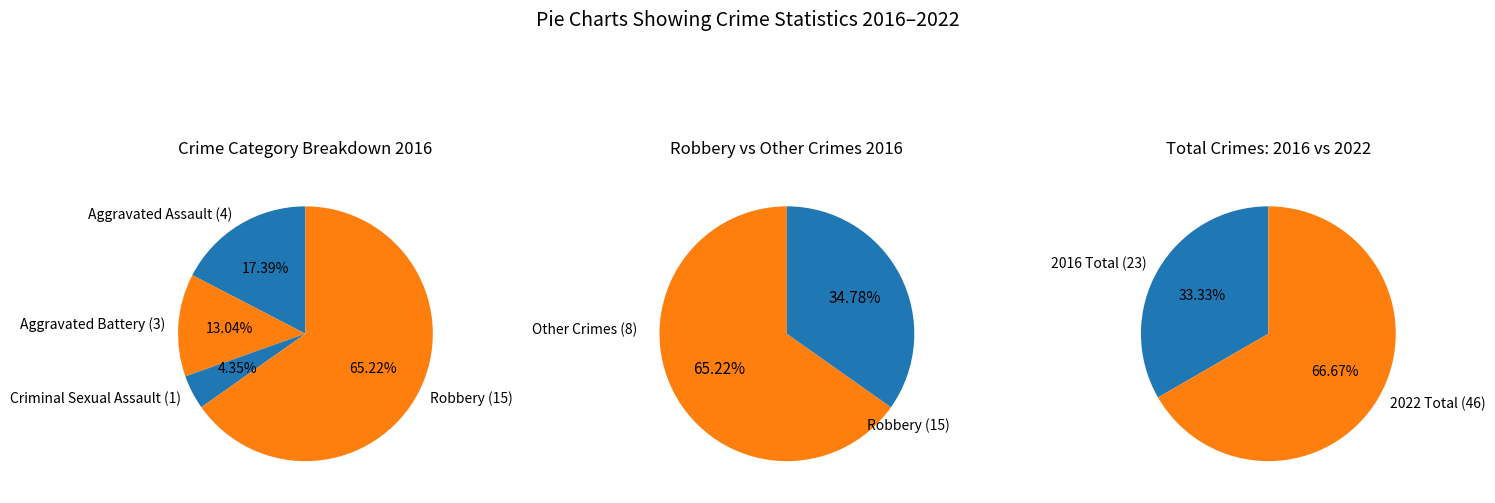

What is the change in value from Criminal Sexual Assault to Robbery?

+14